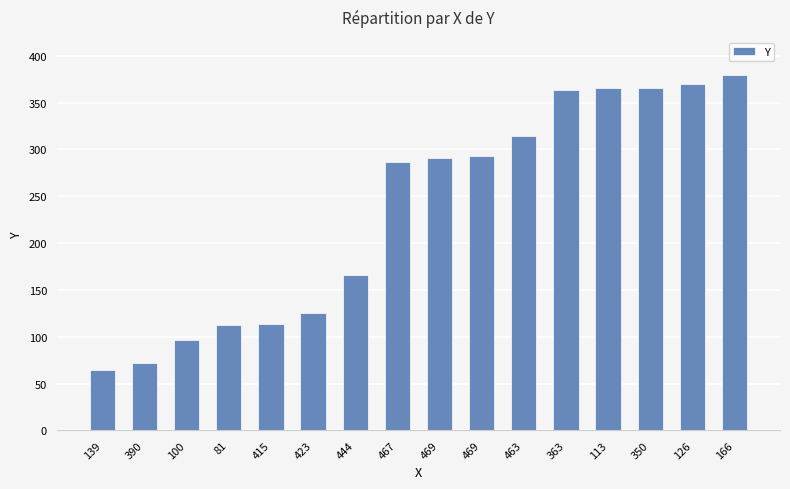

Count the number of data series in this chart.

1